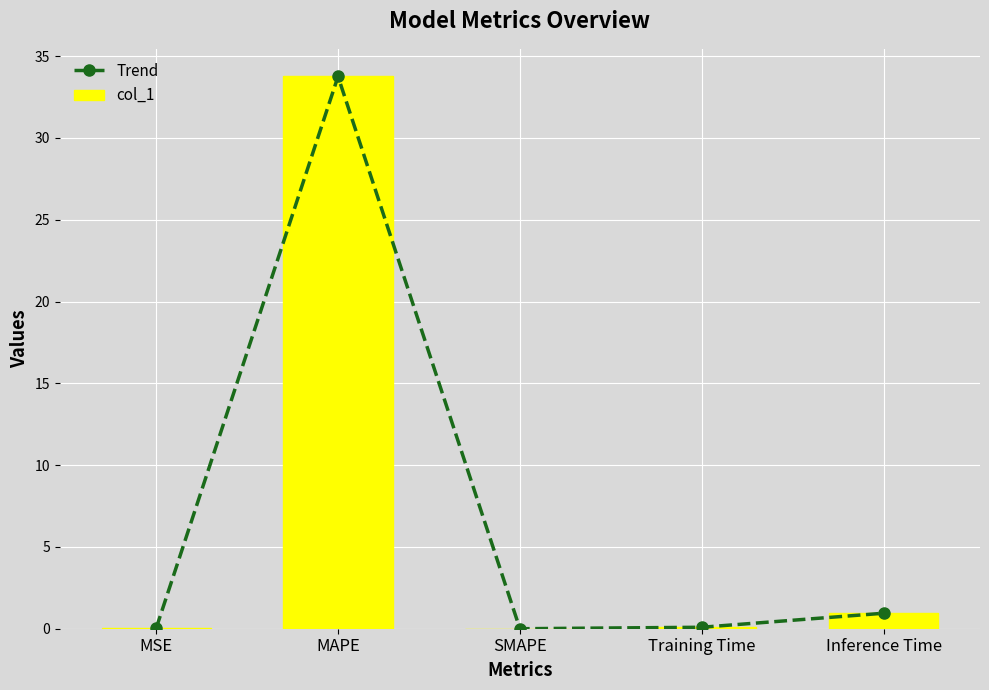

Is it true that col_1 equals -14.7 at SMAPE?

False